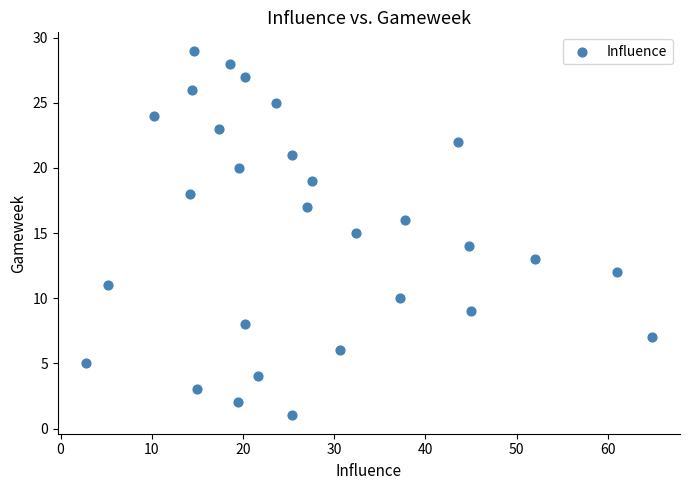

What is the range of Y values (max minus min)?

28